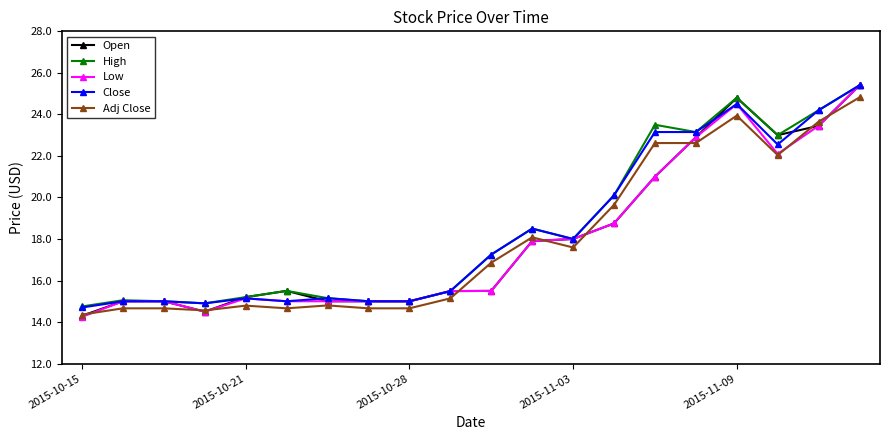

What is the value of the Open point at the 17th from the left?

24.8